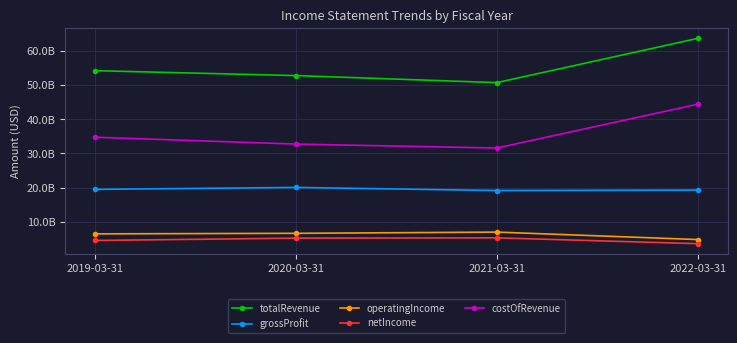

Which label corresponds to the largest value in the chart?

2022-03-31